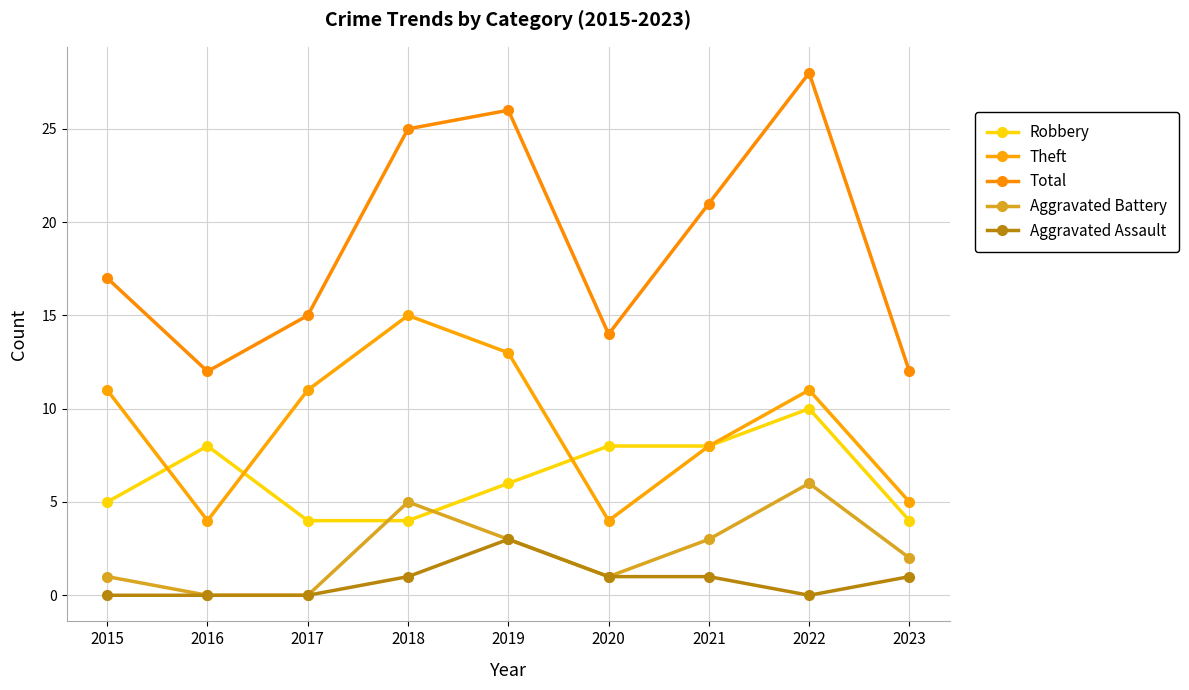

Which series has the largest range (max minus min)?

Total